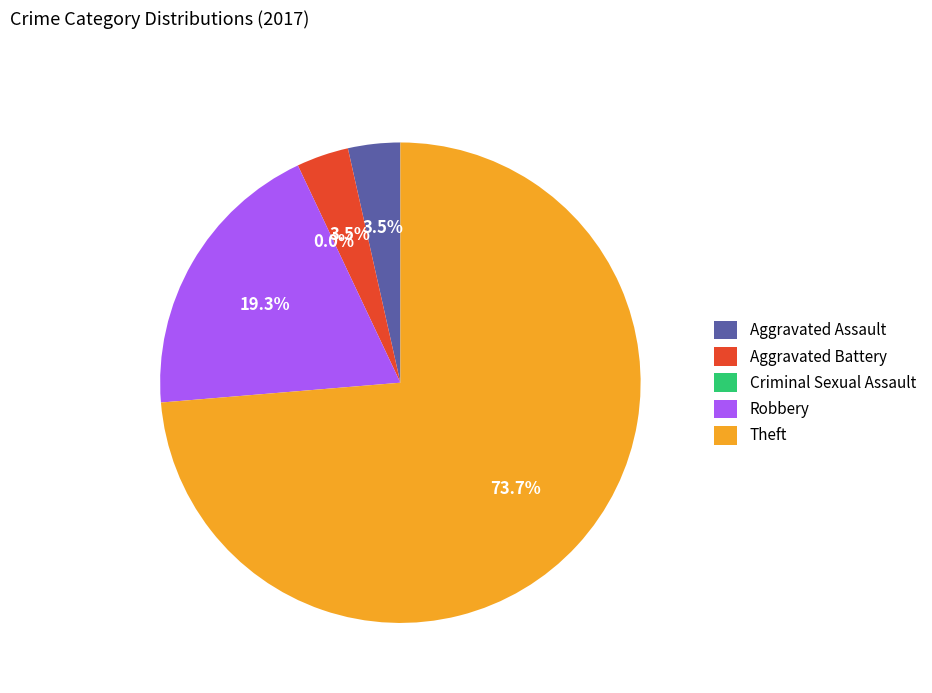

True or false: Robbery accounts for 19% of the total.

True